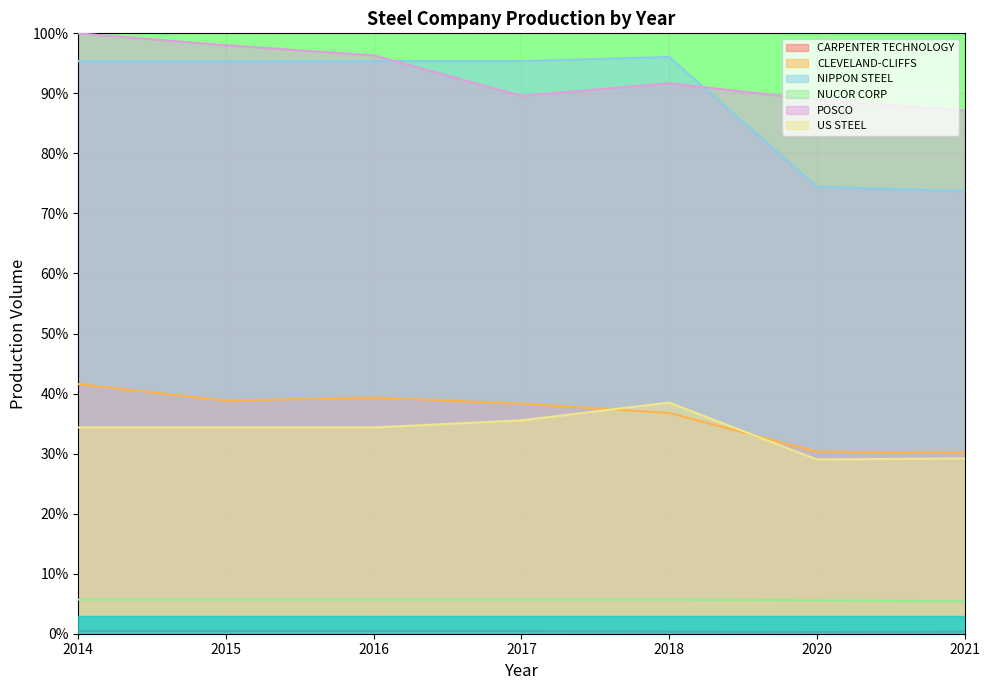

What is the difference between the US STEEL values at 2020 and 2014?

5.3